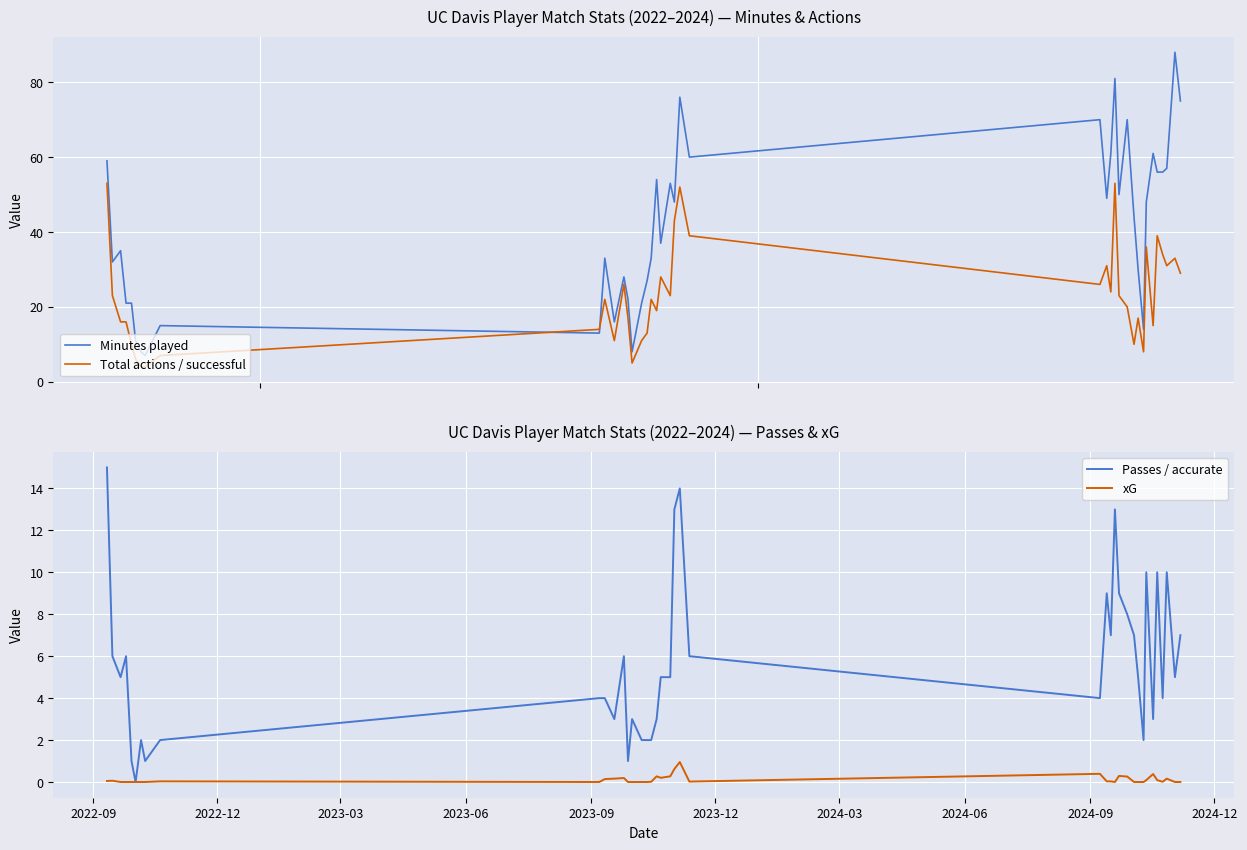

Rank the series at 2022-12 from lowest to highest value.

xG, Passes / accurate, Total actions / successful, Minutes played